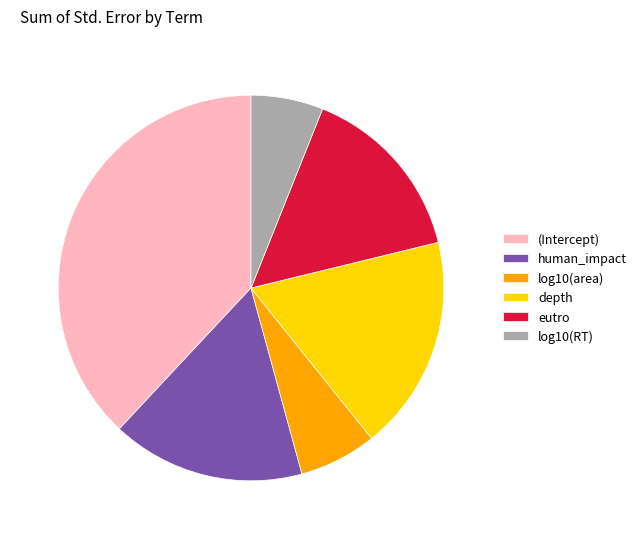

Which category has the biggest portion of the pie?

(Intercept)